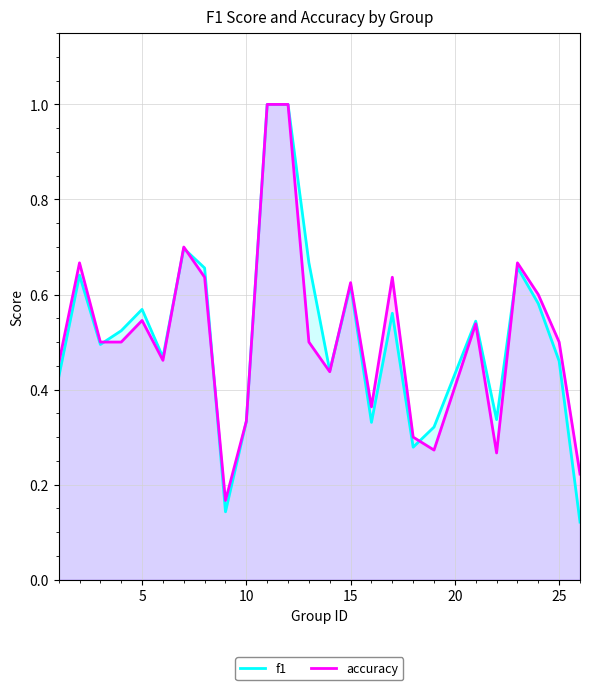

Is it true that f1 equals 0.7 at 10?

False